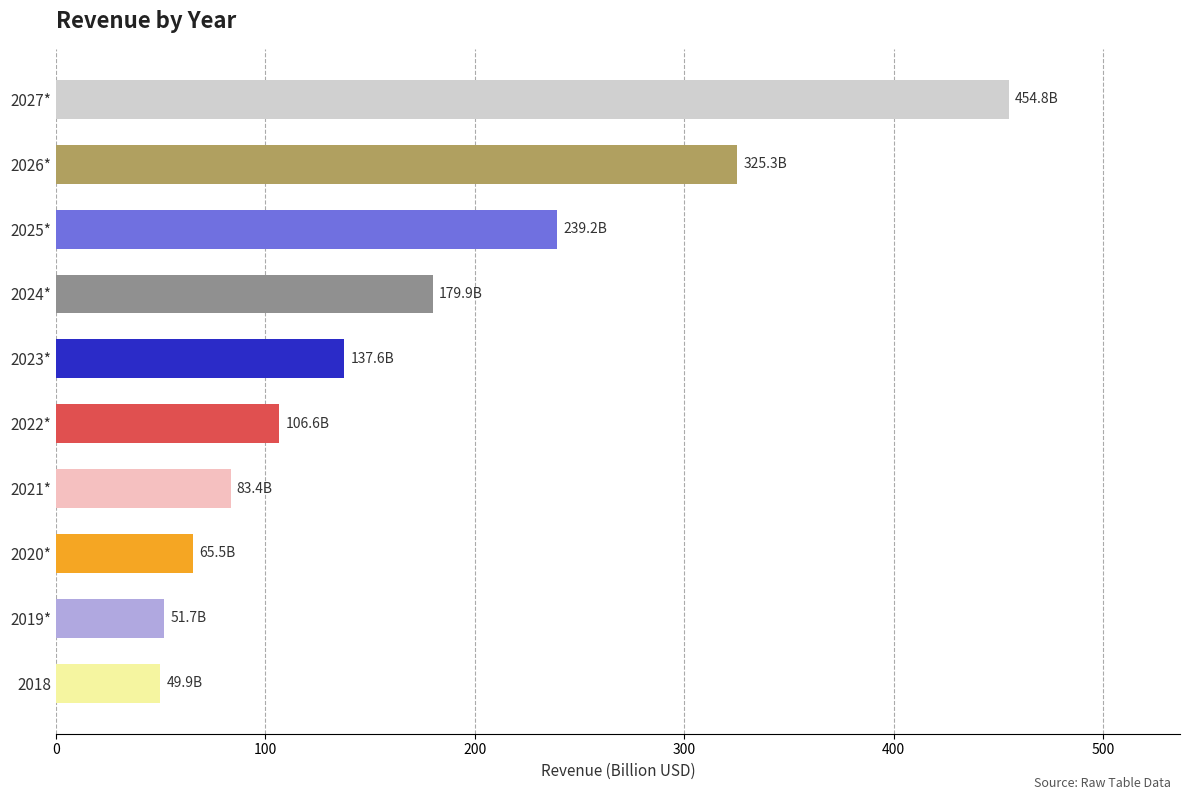

Between 2020* and 2023*, which is larger?

2023*